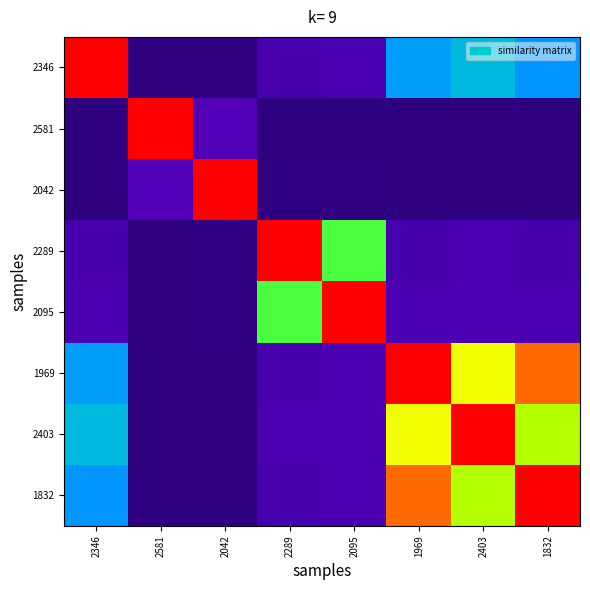

How many distinct data groups are displayed?

8